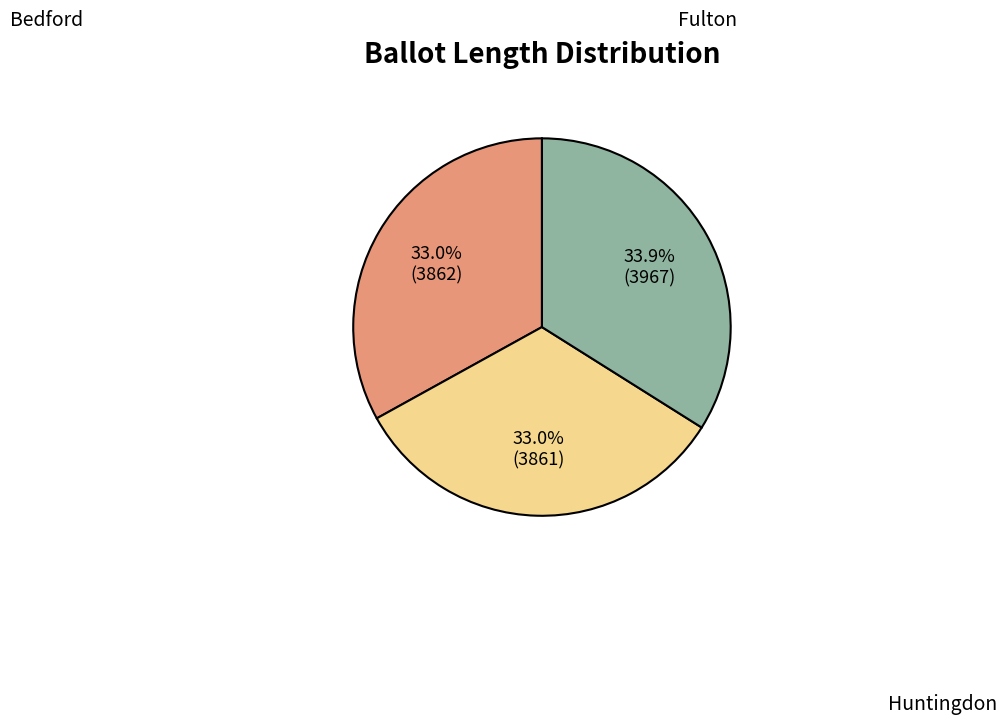

Count the number of slices in the pie.

3